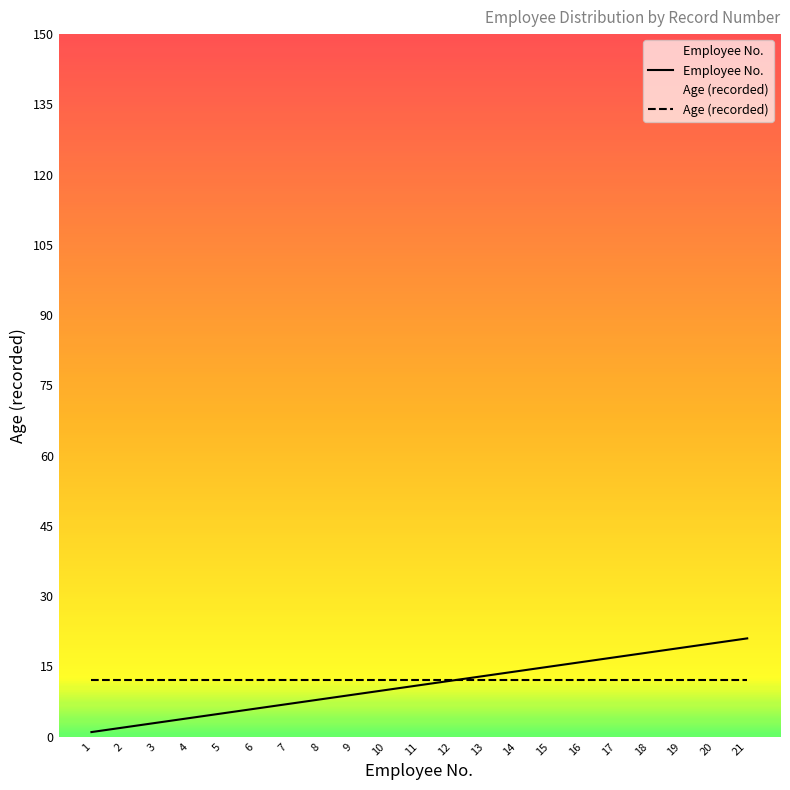

How many lines are shown in the chart?

2